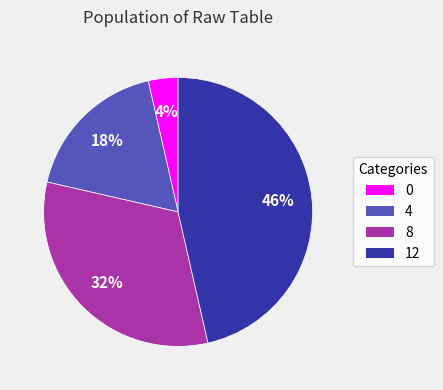

How many slices are in this pie chart?

4